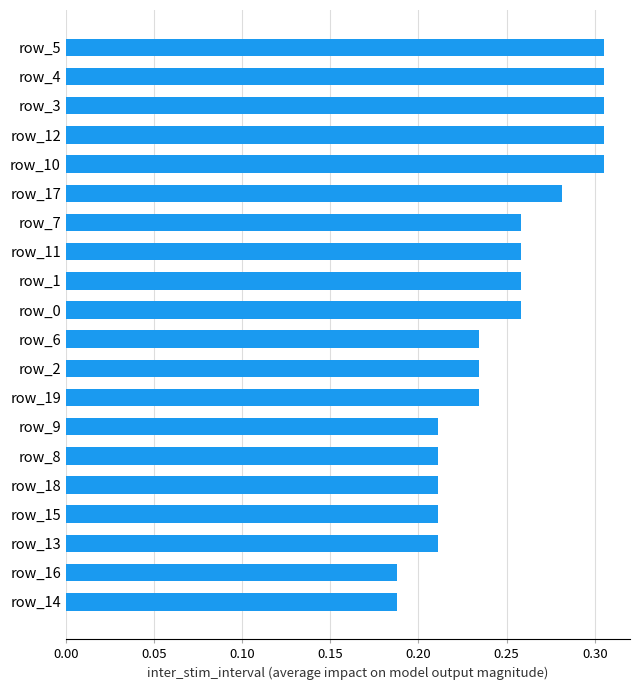

What position from the top is row_18?

16